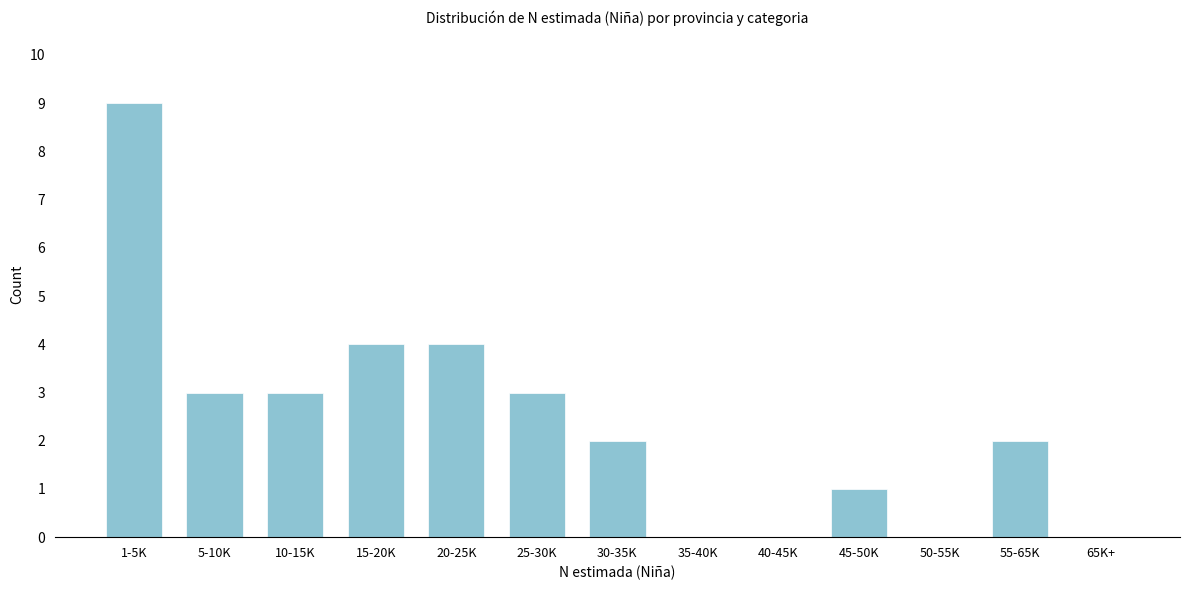

Reading left to right, what are all the values shown in this chart?

1-5K=9	5-10K=3	10-15K=3	15-20K=4	20-25K=4	25-30K=3	30-35K=2	35-40K=0	40-45K=0	45-50K=1	50-55K=0	55-65K=2	65K+=0